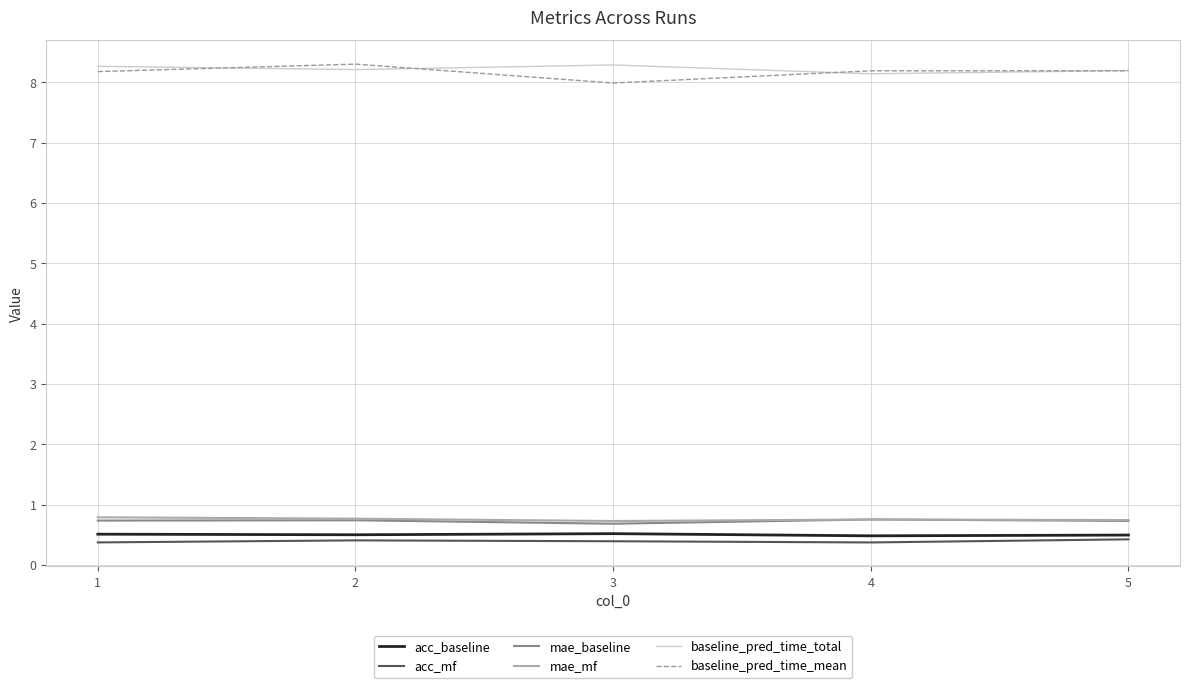

What is the minimum value shown in the chart?

0.4